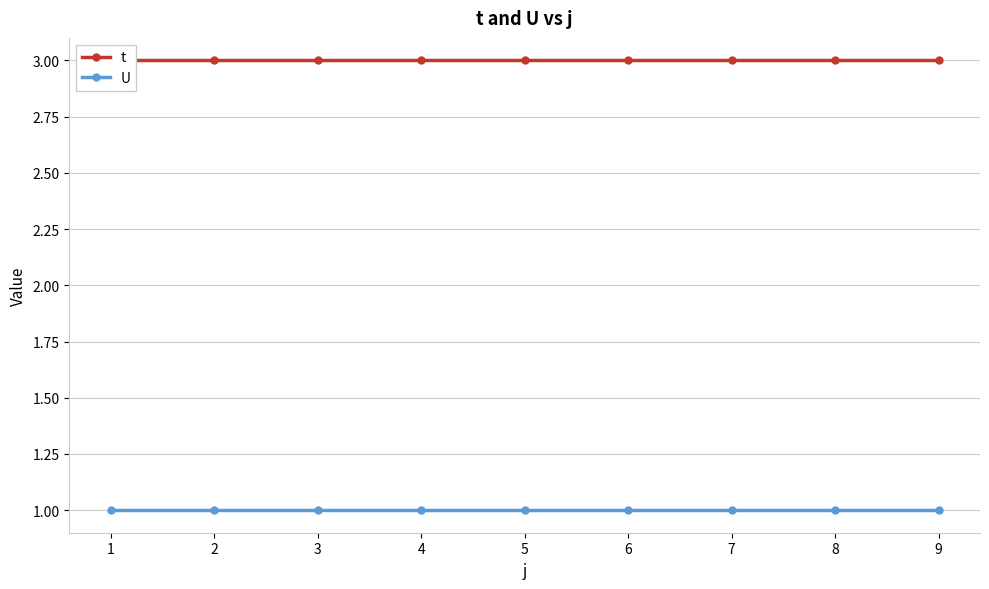

True or false: U and t cross at least once.

False